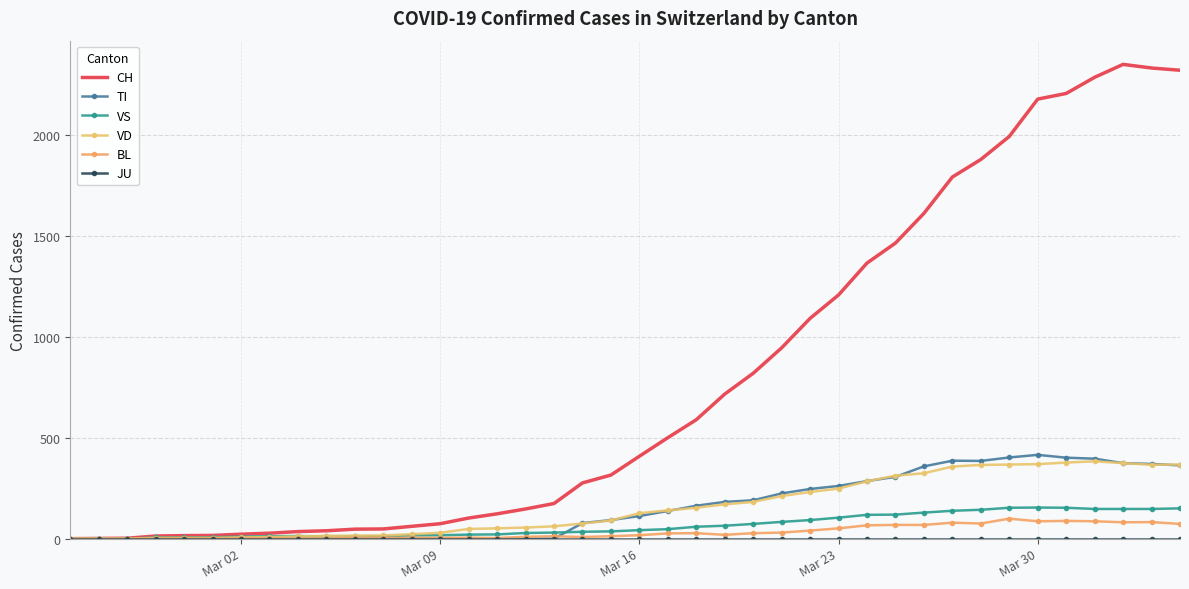

In TI, how many points are lower than both neighbors (excluding endpoints)?

1